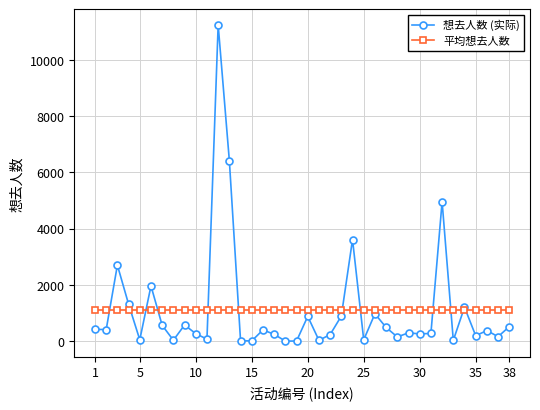

What is the value of the 平均想去人数 point at the 12th from the left?

1116.8